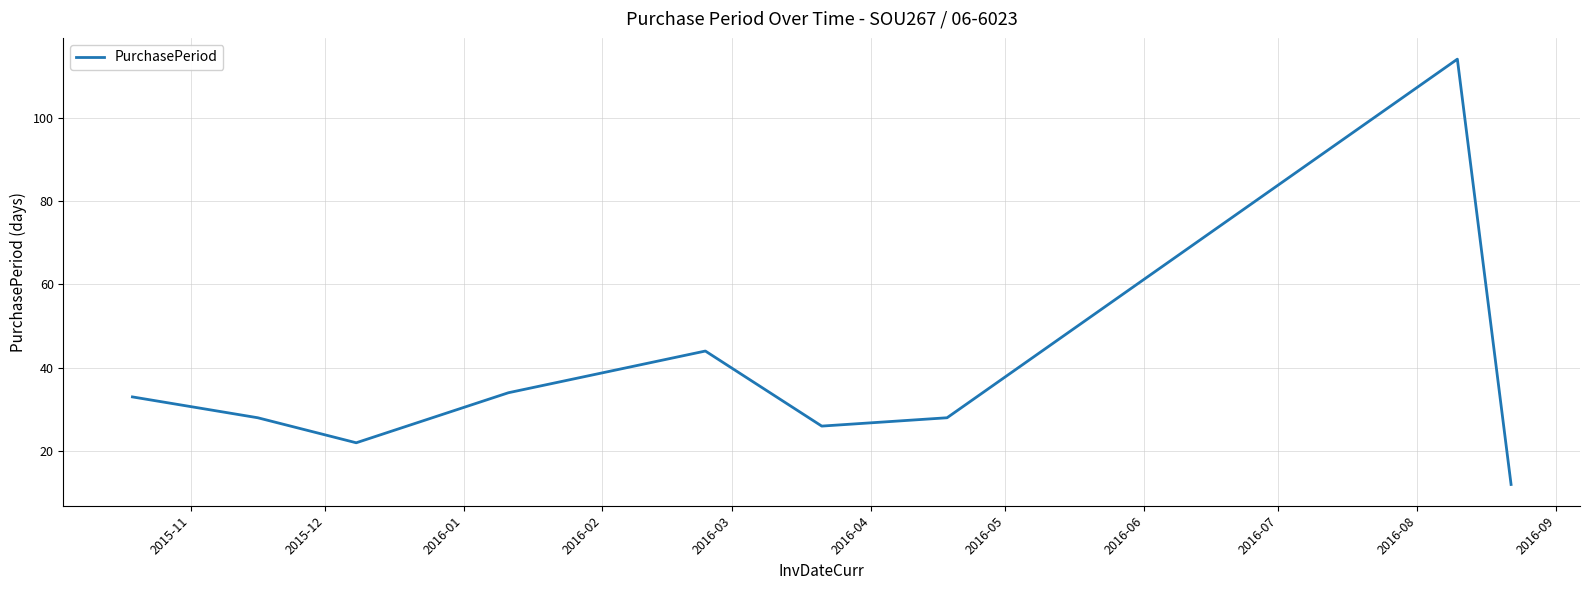

What is the difference between the maximum and minimum values?

102